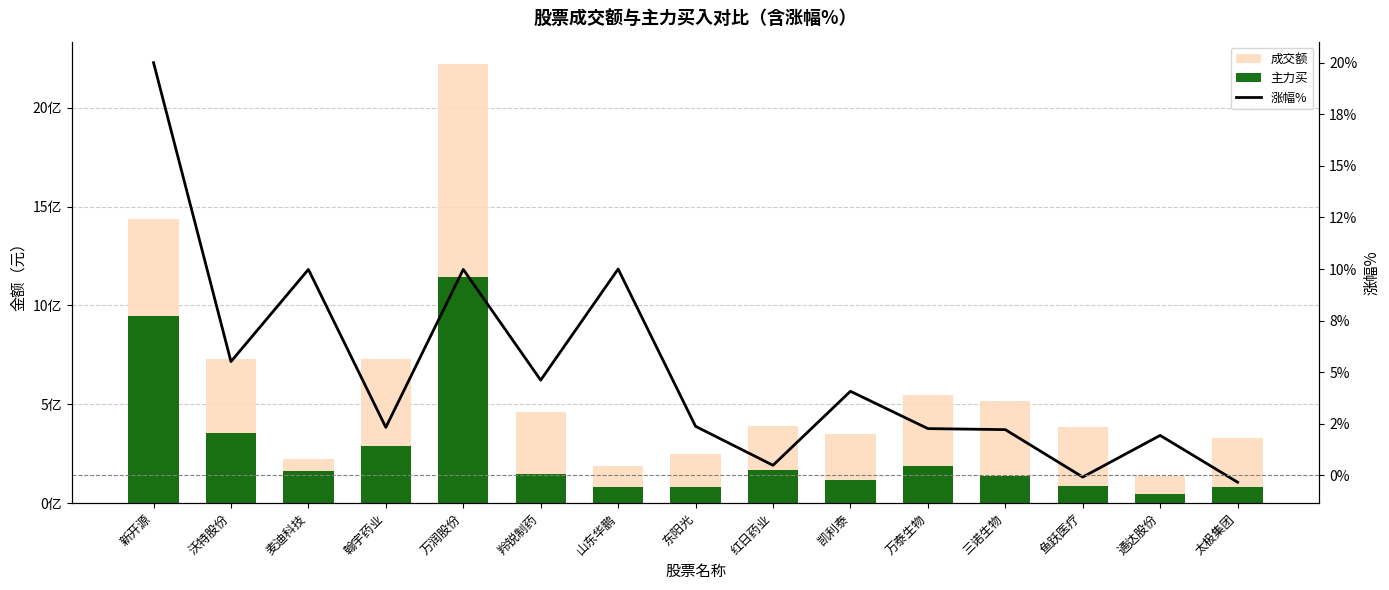

What value does the 涨幅% series have at 红日药业?

0.5